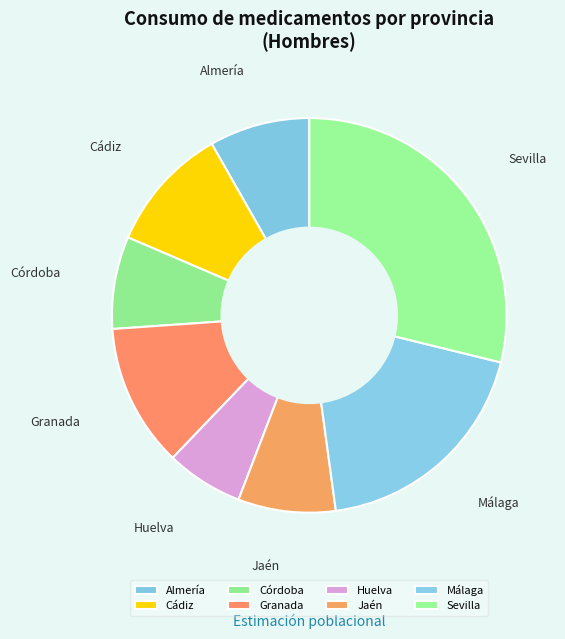

What is the largest slice in the pie chart?

Sevilla